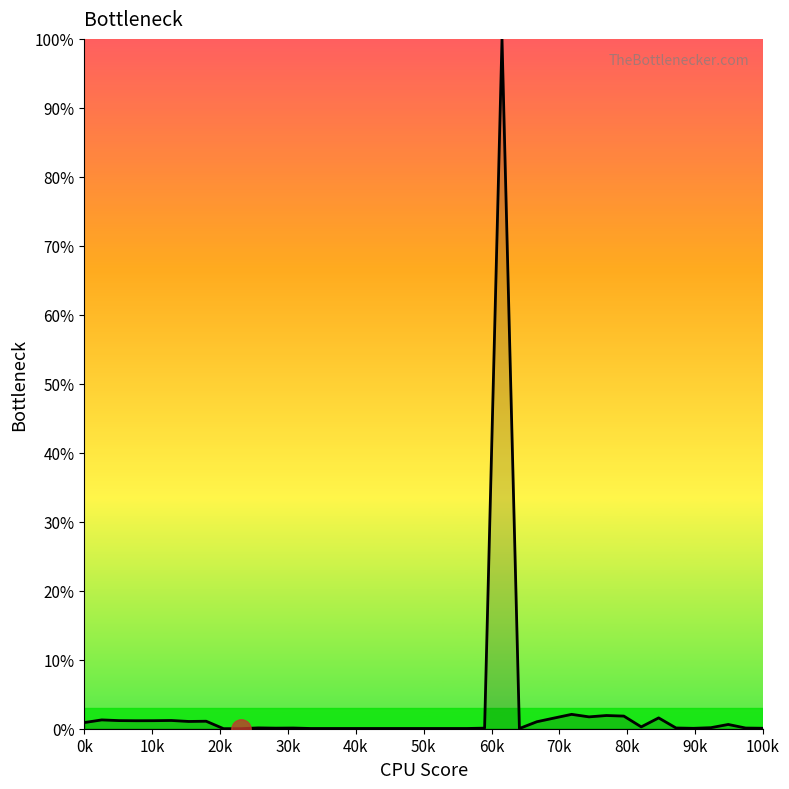

Does the chart display data point markers on the line(s)?

No